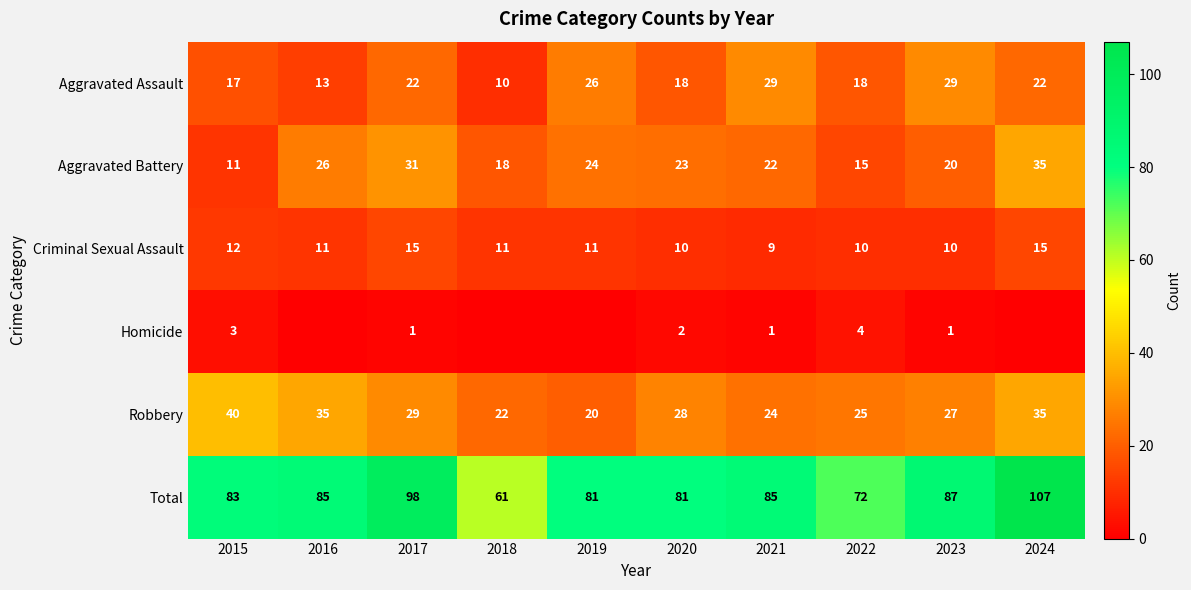

What is the difference between the second highest and second lowest values in the Criminal Sexual Assault series?

5